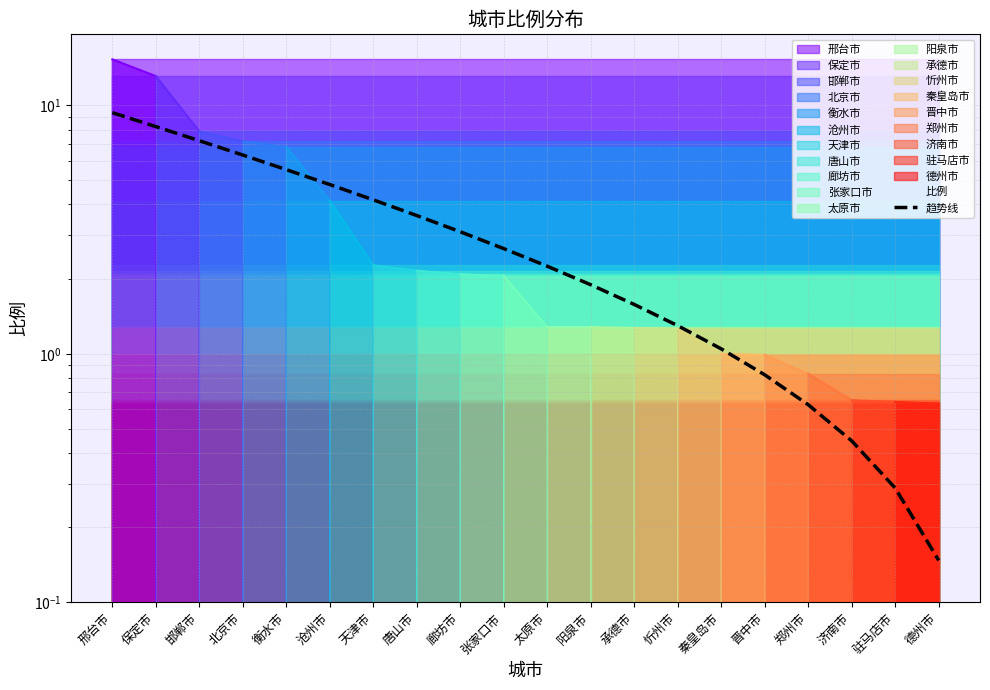

What is the average value?

3.3